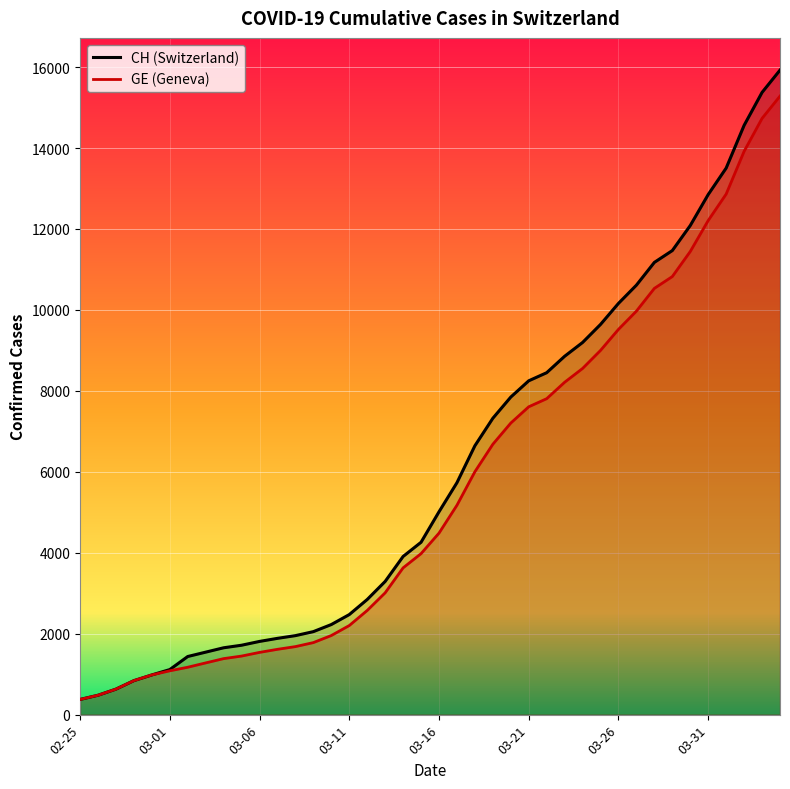

Reading right to left, transcribe all the data shown in this chart.

CH: 15926	15375	14561	13505	12852	12086	11467	11175	10613	10162	9642	9196	8855	8449	8249	7847	7323	6644	5731	5012	4259	3908	3291	2845	2472	2226	2051	1952	1885	1809	1715	1652	1544	1436	1113	981	840	630	479	375
GE: 15284	14733	13919	12863	12210	11444	10825	10533	9971	9520	9000	8554	8213	7807	7607	7205	6681	6002	5174	4485	3978	3627	3010	2574	2201	1955	1780	1681	1614	1538	1447	1384	1278	1171	1083	981	840	630	479	375